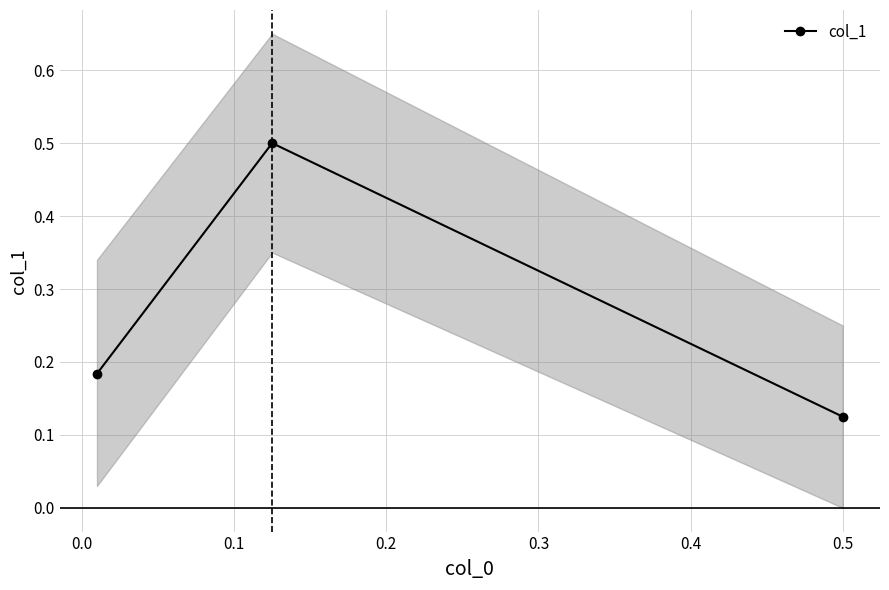

Count the col_1 values in the range 0 to 1.

3